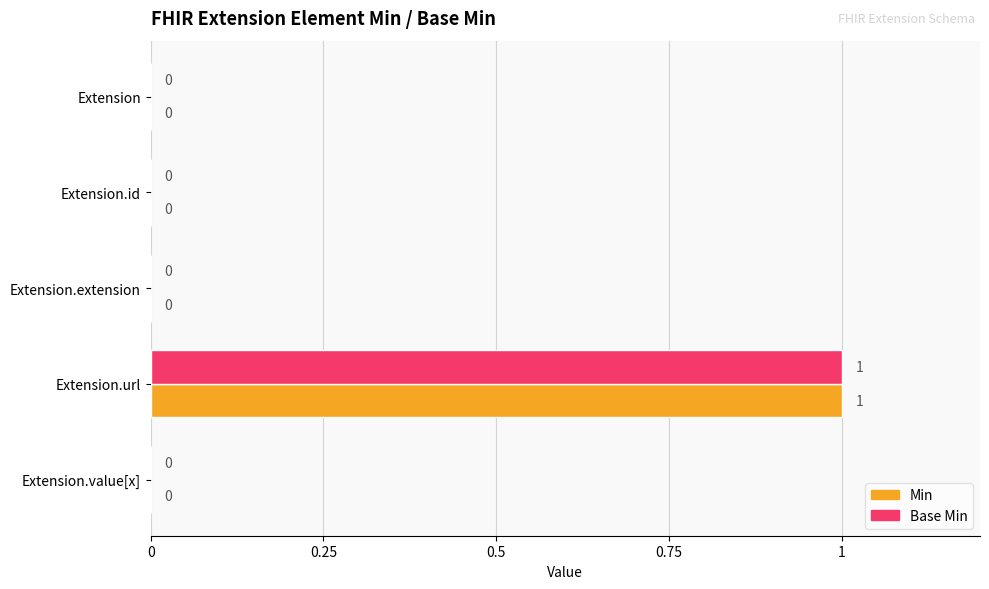

True or false: Base Min has a value of 0 at Extension.id.

True